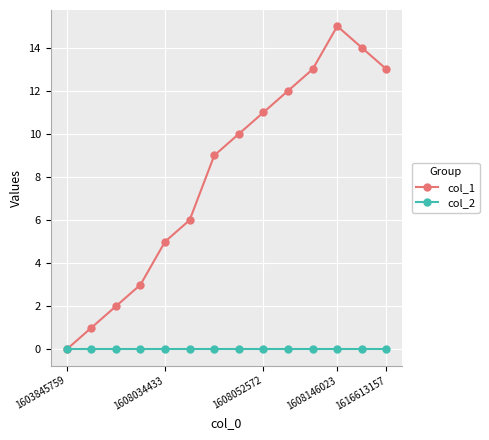

Which series has the largest total across all categories?

col_1